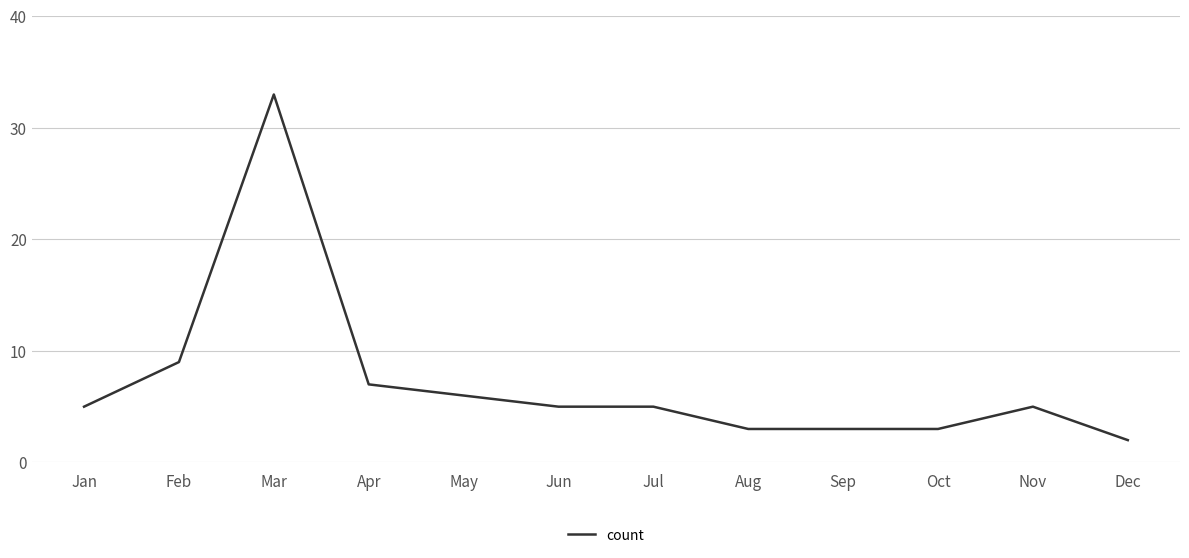

What is the difference between the maximum and minimum values?

31